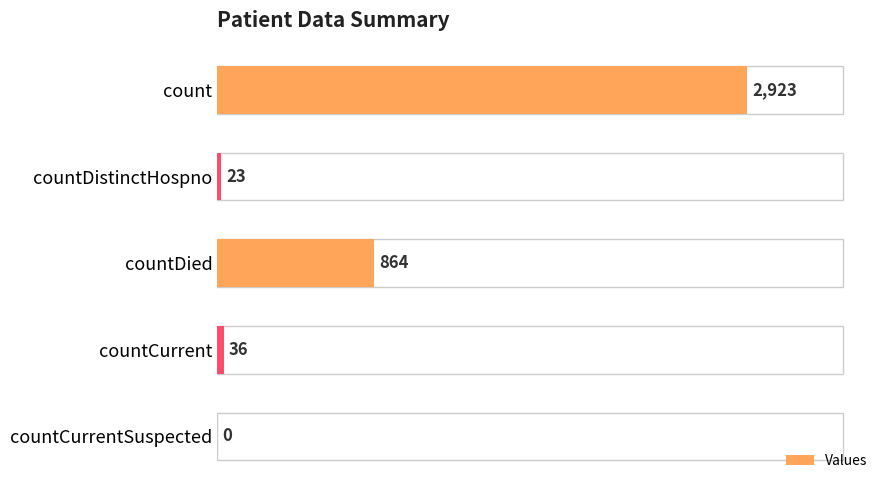

Is it true that the value at countDied is 864?

True